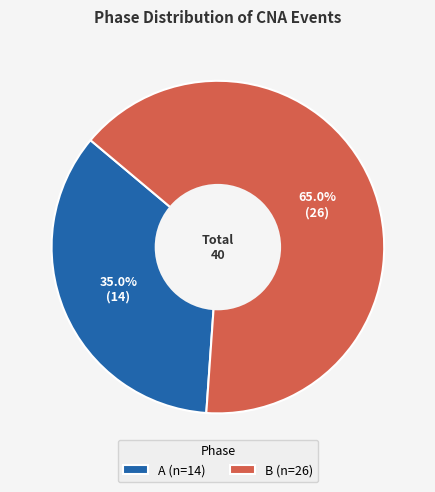

Which has a higher value, B or A?

B